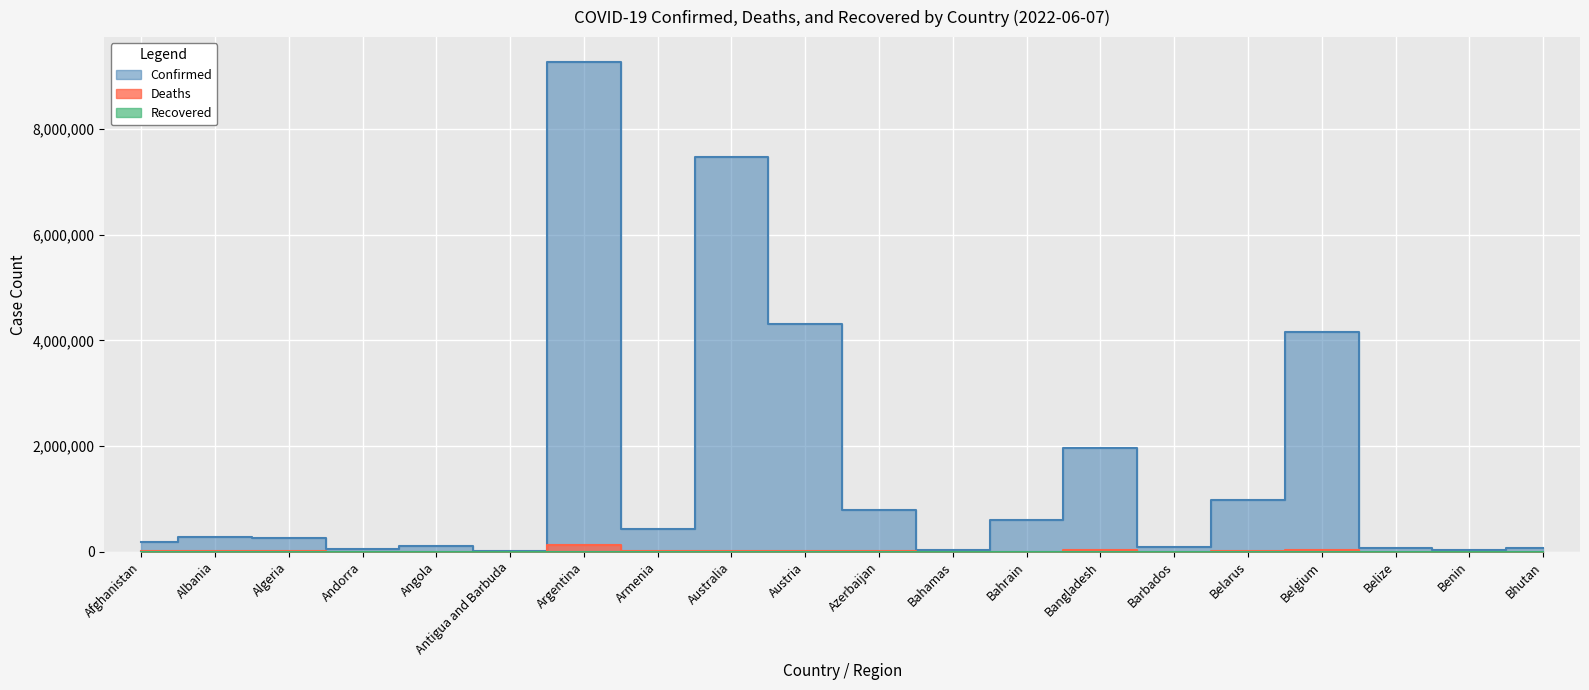

What is the difference between the second highest and minimum values in the Confirmed series?

7459718